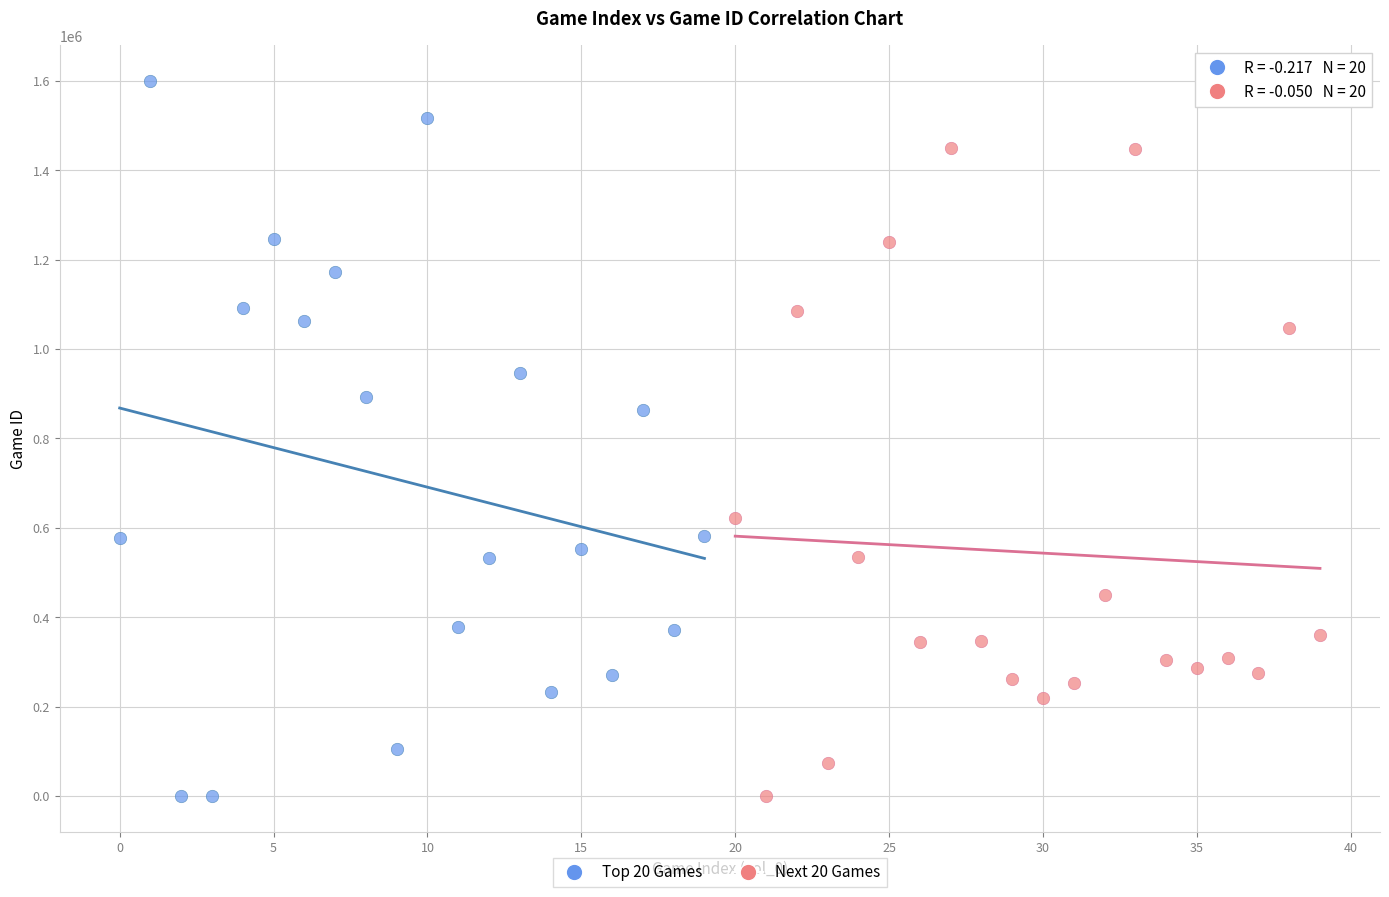

Which series has the widest spread of Y values?

Top 20 Games